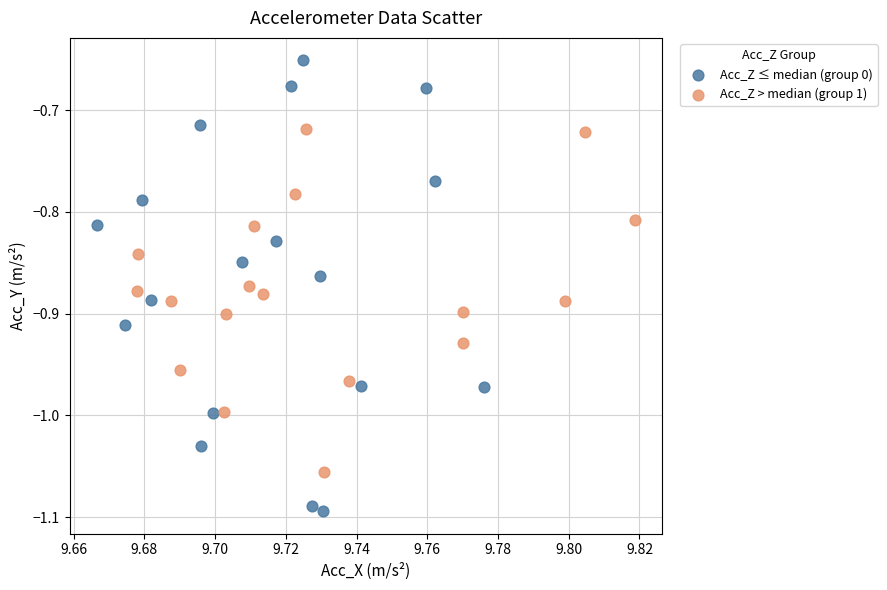

Which series contains the highest Y value?

Acc_Z ≤ median (group 0)